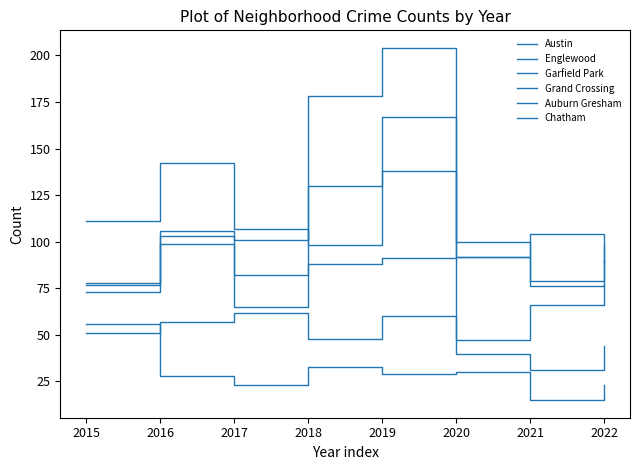

What is the total value across all series at 2017?

440